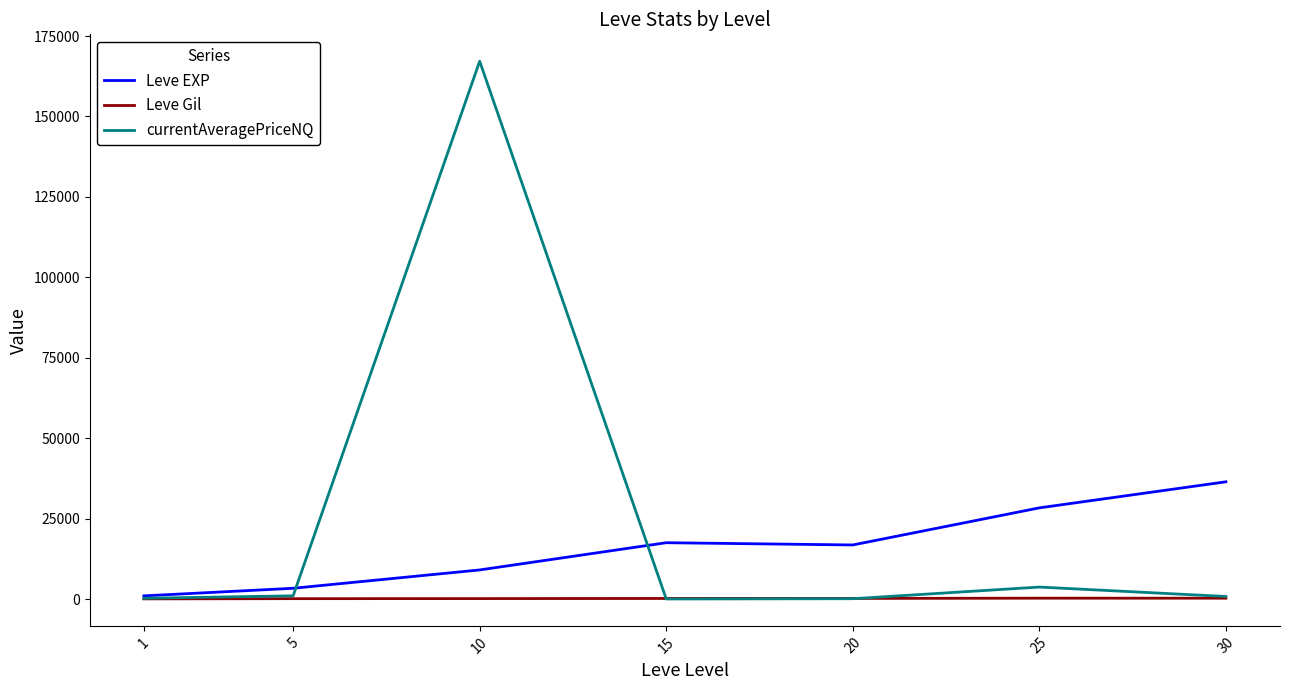

Between 25 and 30, which series saw the biggest shift?

Leve EXP